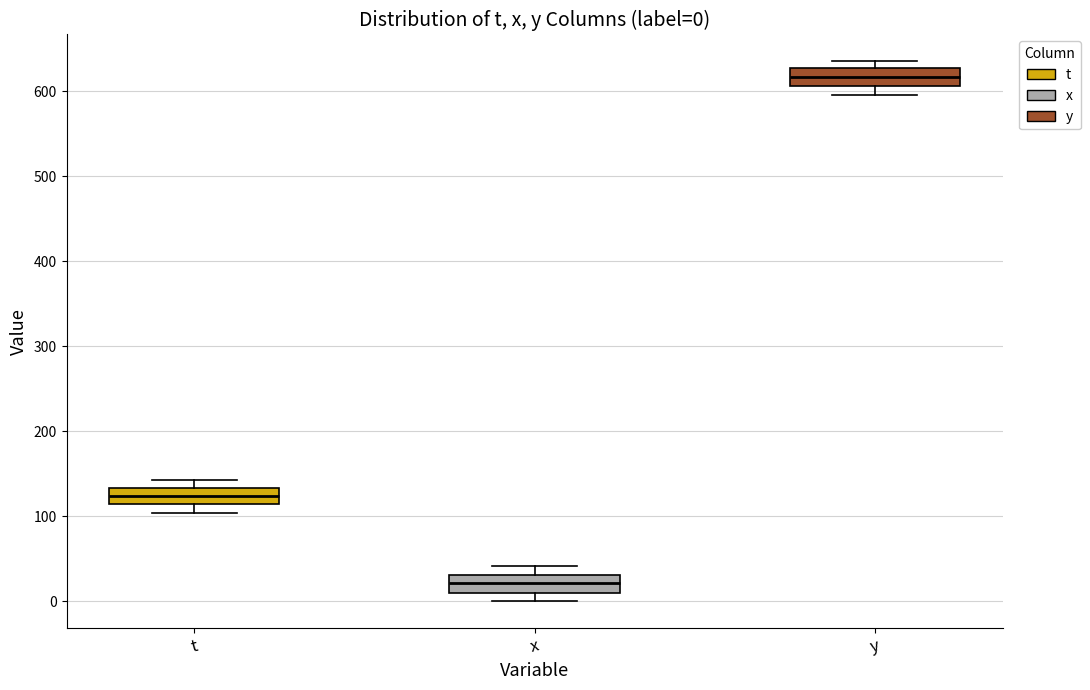

Which box's median line is the highest?

y